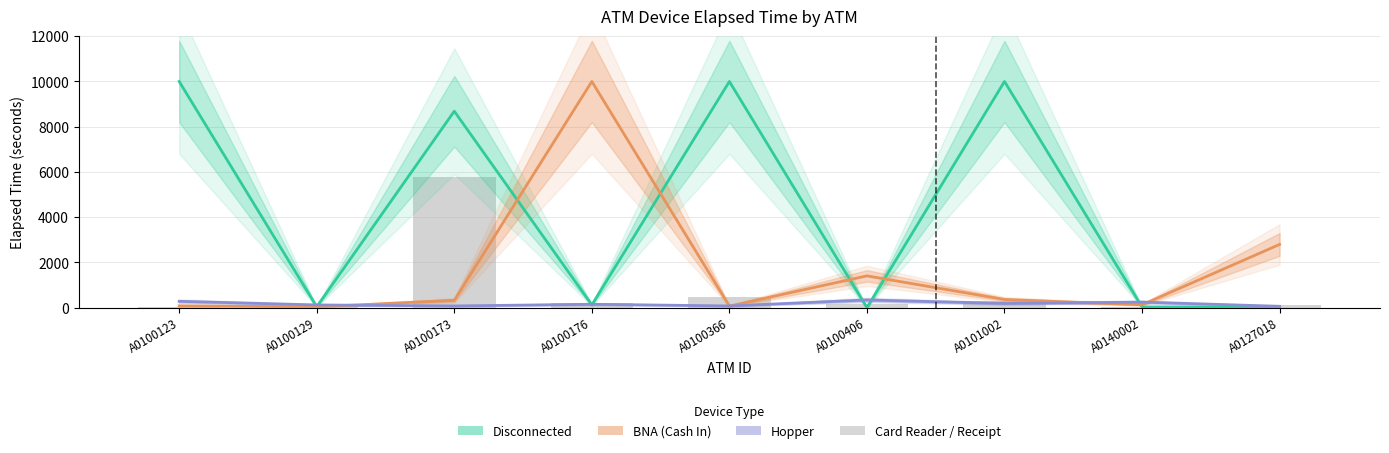

True or false: Hopper has a value of 120 at A0100129.

True